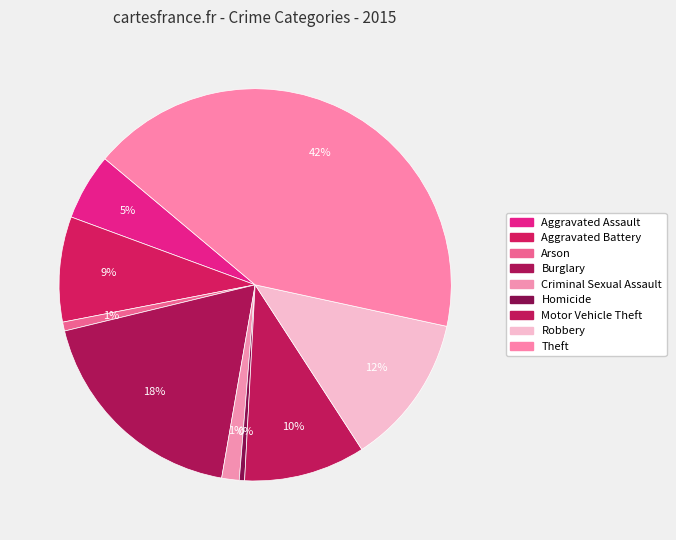

The Criminal Sexual Assault slice represents 13% of the pie. True or false?

False